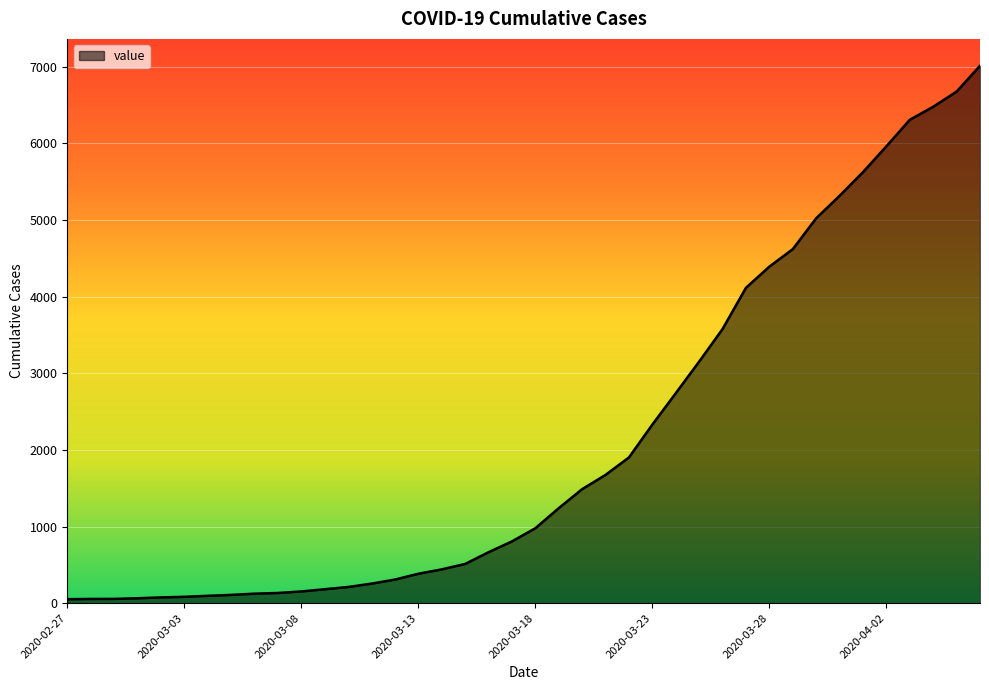

What is the difference between the maximum and minimum values?

6961